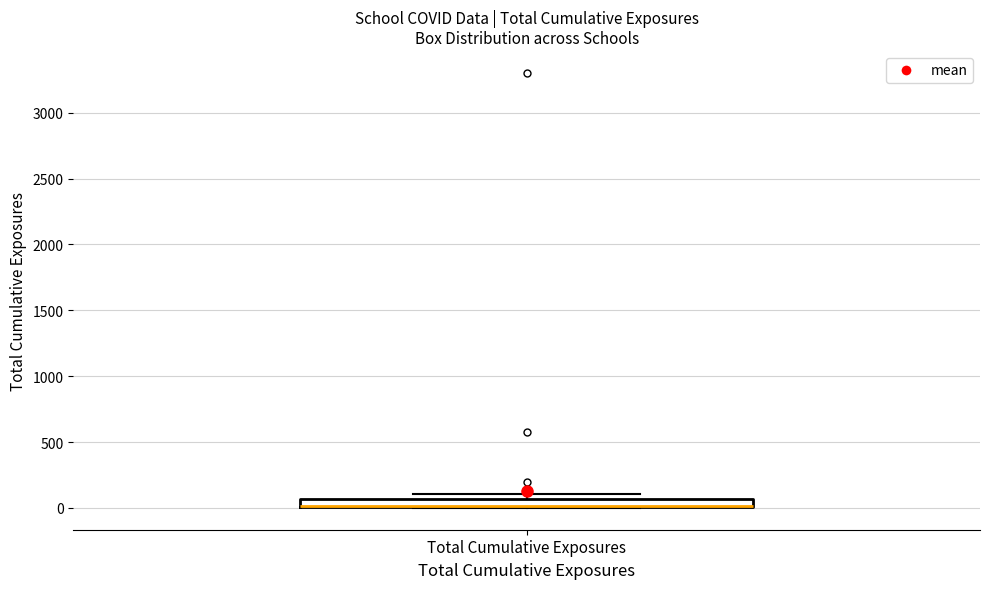

Where is the upper edge of the box for Total Cumulative Exposures on the y-axis? The values are not printed on the chart, so give them approximately, as read against the axis.

50